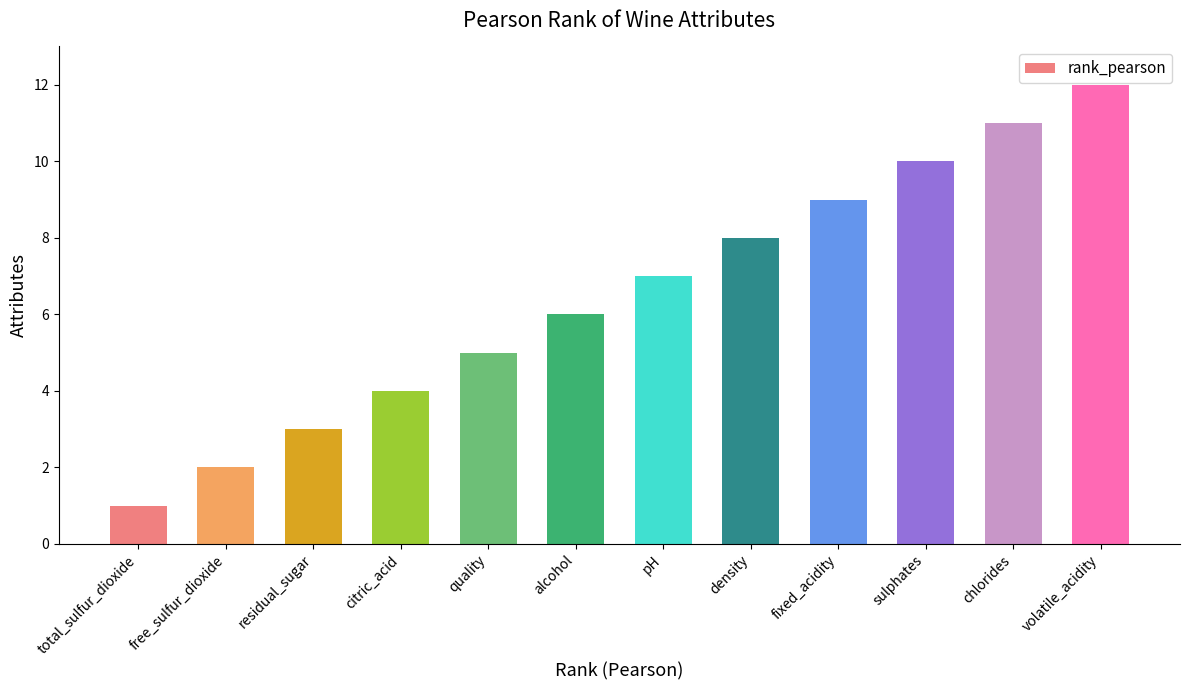

True or false: the data shows 14 at density.

False